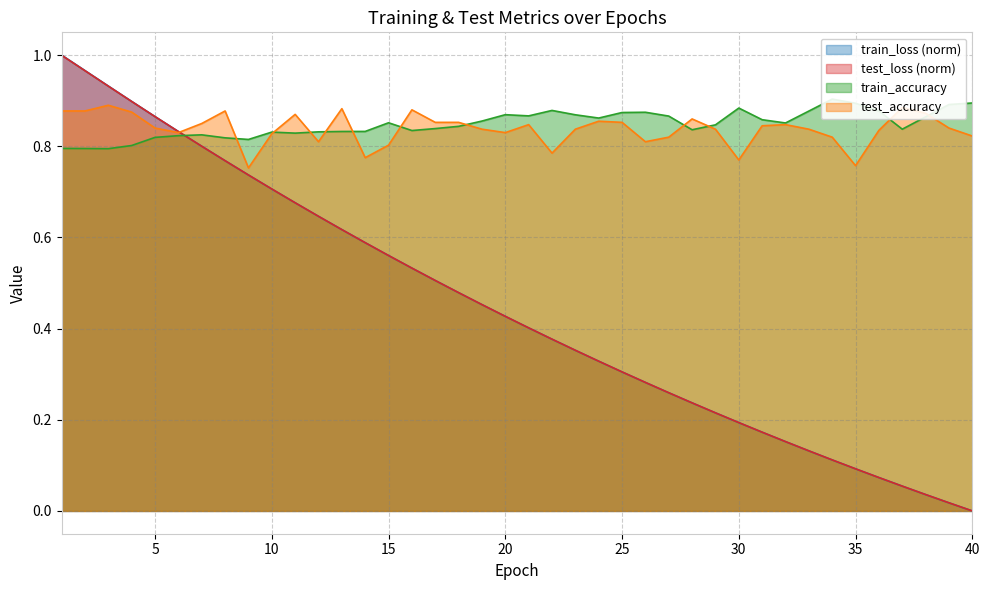

Is it true that train_loss equals 0.1 at 34?

True